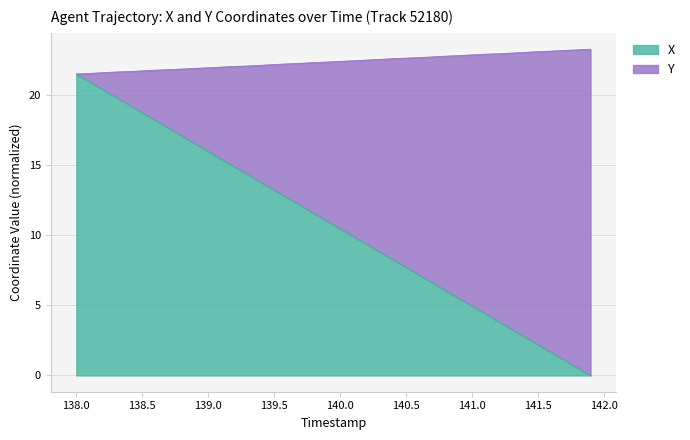

List the labels in order of X value, smallest first.

141.9, 141.8, 141.7, 141.6, 141.5, 141.4, 141.3, 141.2, 141.1, 141.0, 140.9, 140.8, 140.7, 140.6, 140.5, 140.4, 140.3, 140.2, 140.1, 140.0, 139.9, 139.8, 139.7, 139.6, 139.5, 139.4, 139.3, 139.2, 139.1, 139.0, 138.9, 138.8, 138.7, 138.6, 138.5, 138.4, 138.3, 138.2, 138.1, 138.0